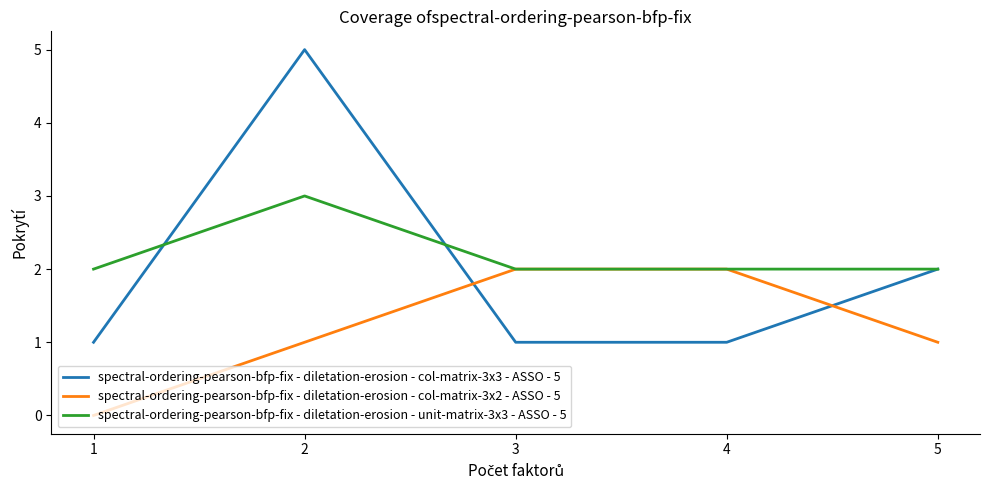

List the series in order of their overall mean, highest first.

spectral-ordering-pearson-bfp-fix - diletation-erosion - unit-matrix-3x3 - ASSO - 5, spectral-ordering-pearson-bfp-fix - diletation-erosion - col-matrix-3x3 - ASSO - 5, spectral-ordering-pearson-bfp-fix - diletation-erosion - col-matrix-3x2 - ASSO - 5